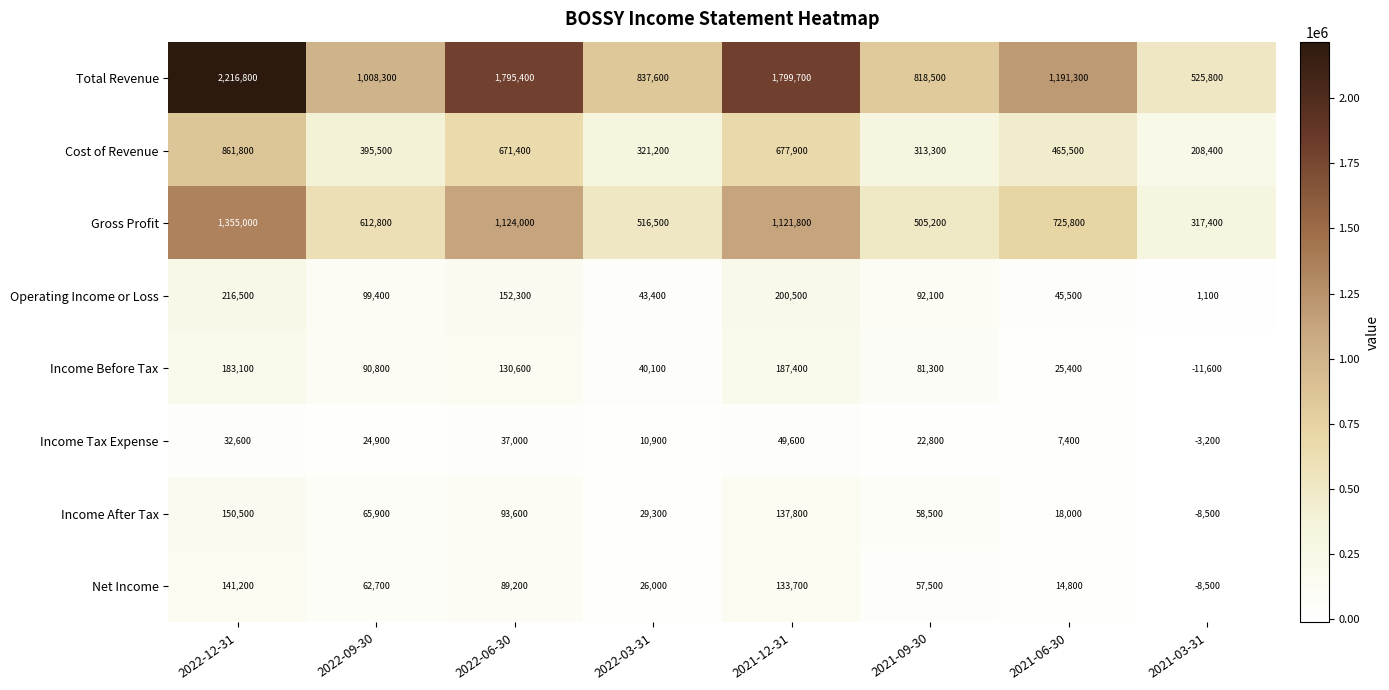

What is the maximum value for Gross Profit?

1355000